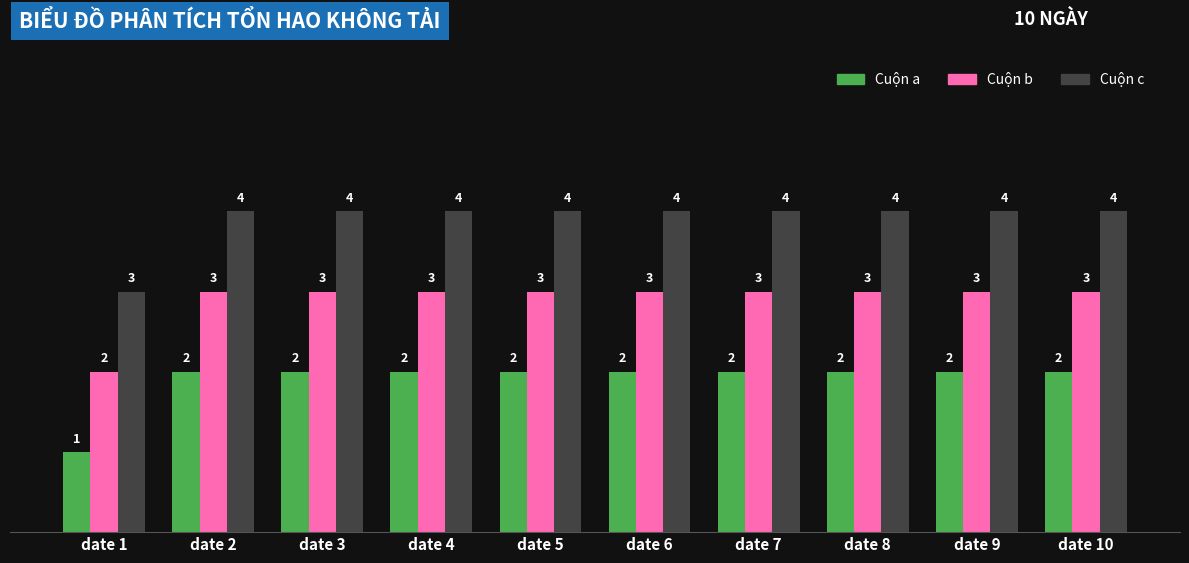

Count the number of categories in the chart.

10